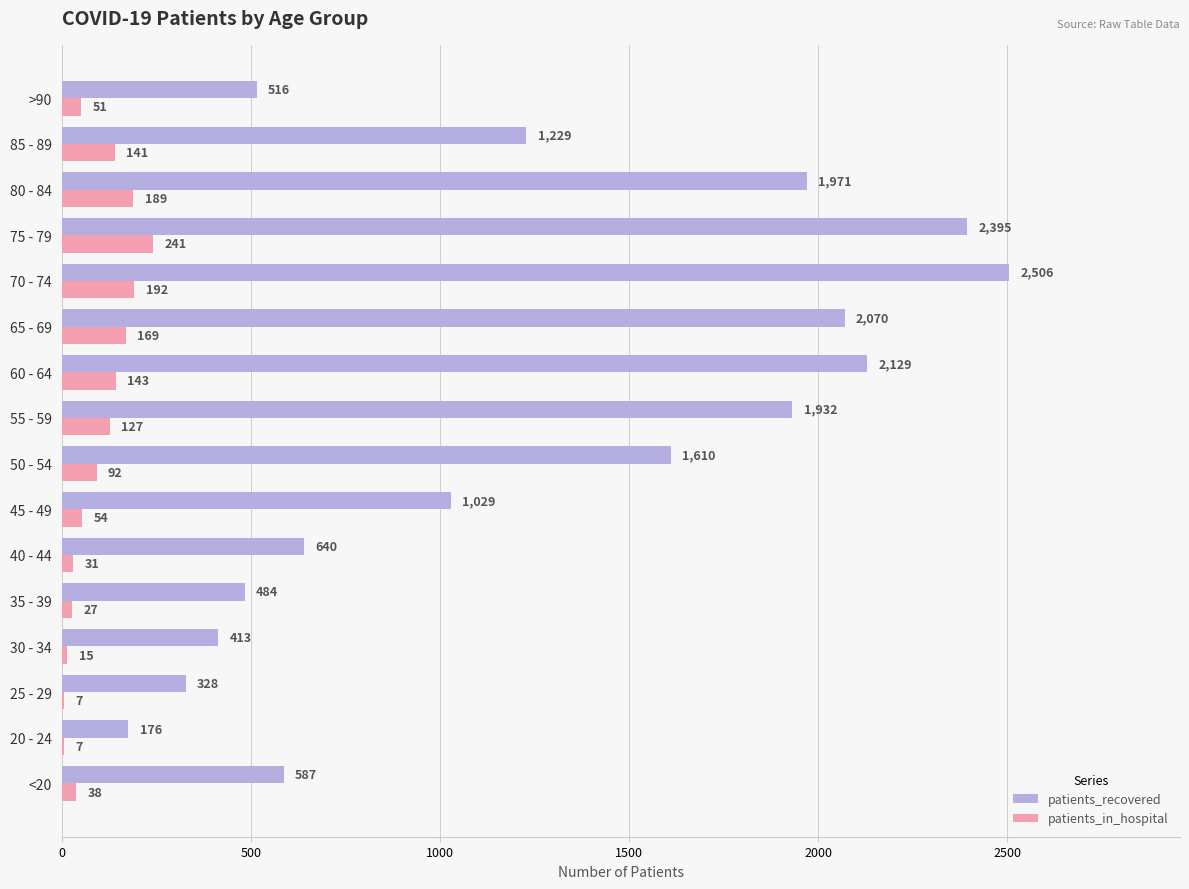

What is the sum of all patients_in_hospital values?

1524